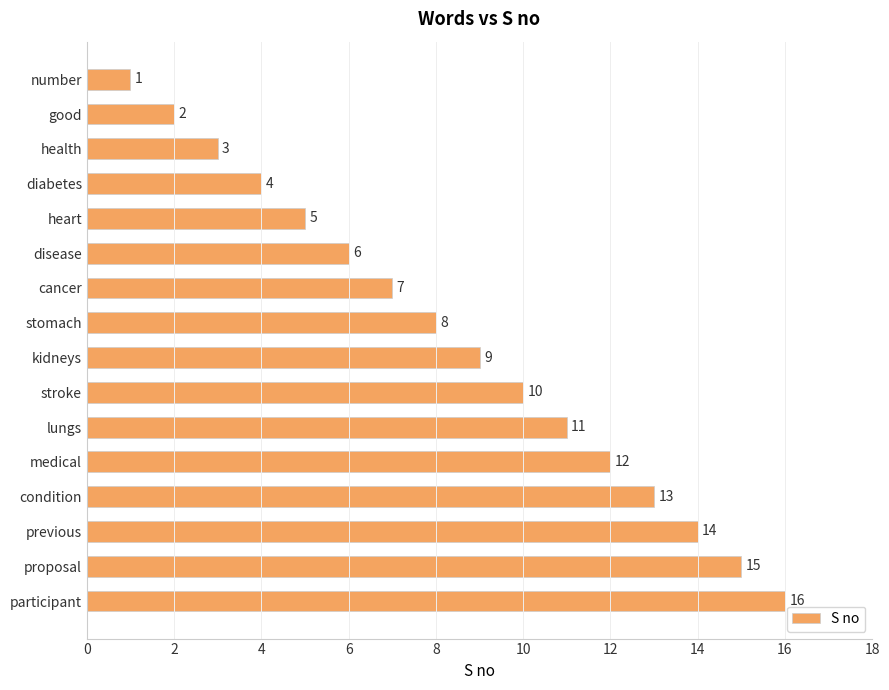

What is the change in value from stroke to lungs?

+1